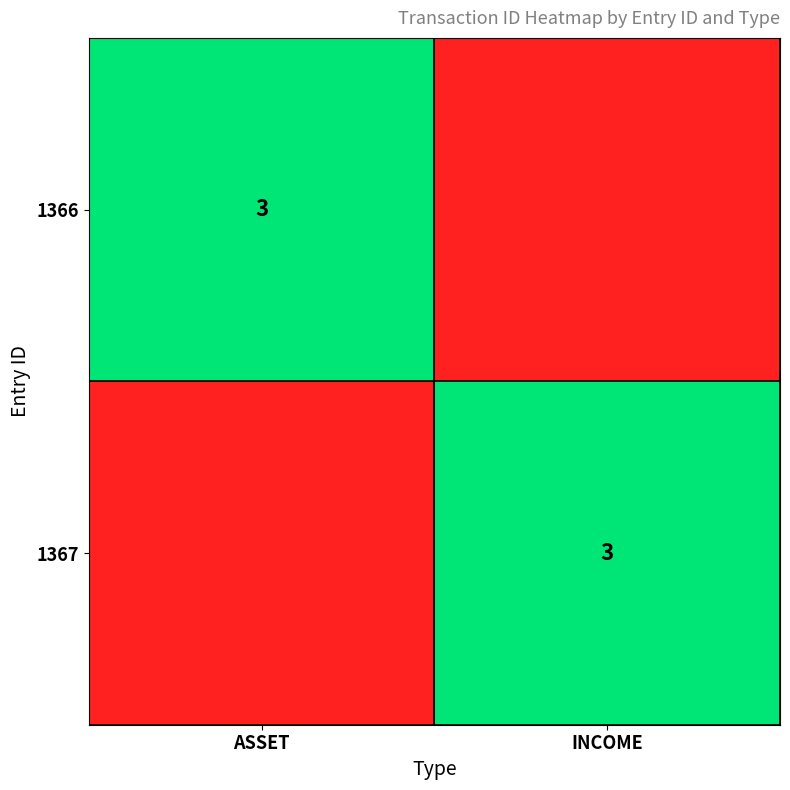

Which label corresponds to the largest value in the chart?

ASSET